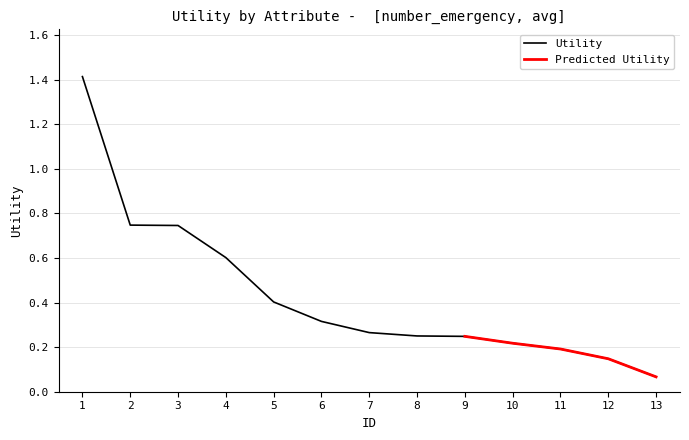

The value at 3 is 0.7. True or false?

True